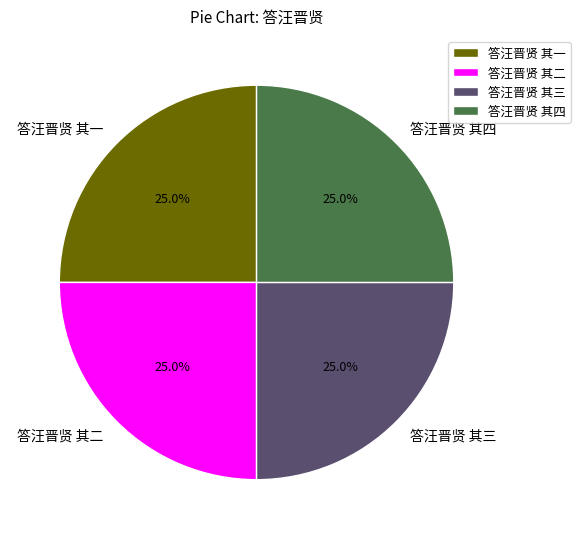

Combined, what portion of the pie is 答汪晋贤 其四 and 答汪晋贤 其二?

50.0%